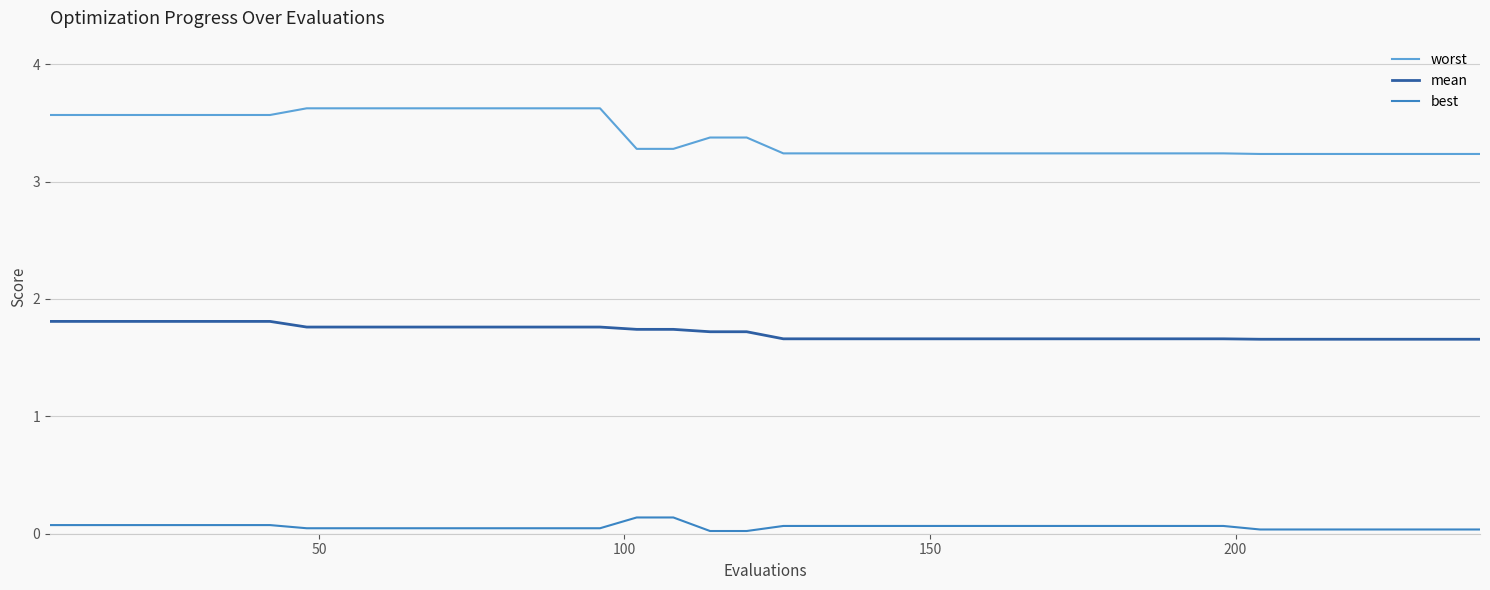

True or false: mean and best intersect in this chart.

False